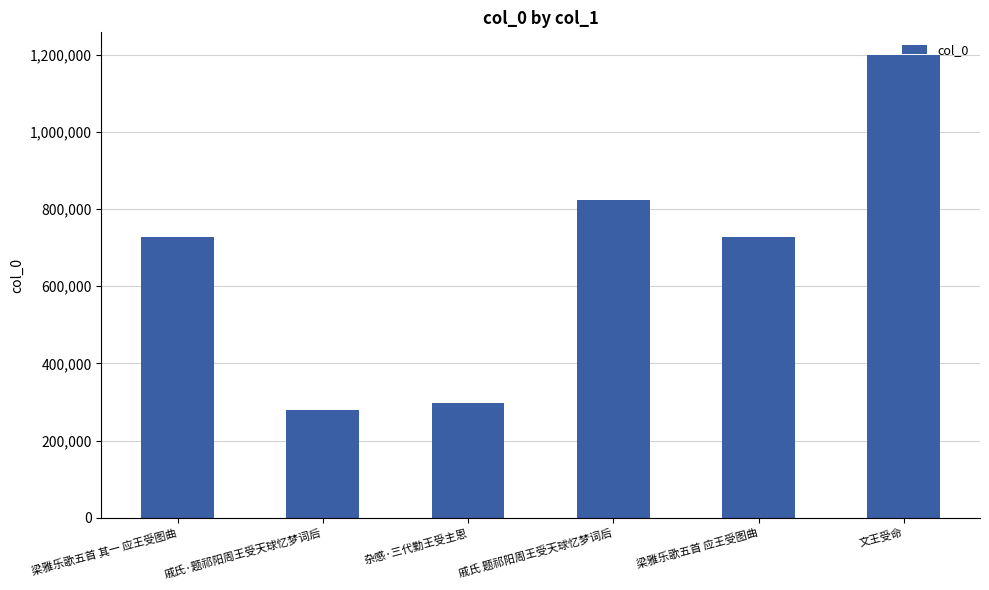

What is the label of the 5th bar from the right?

戚氏·题祁阳周王受天球忆梦词后